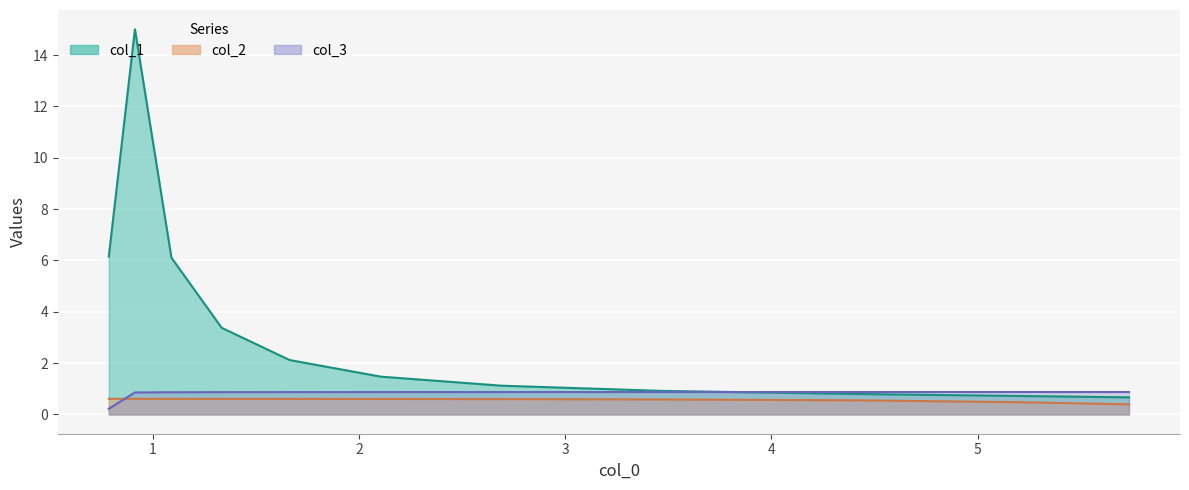

How many series are shown in this chart?

3